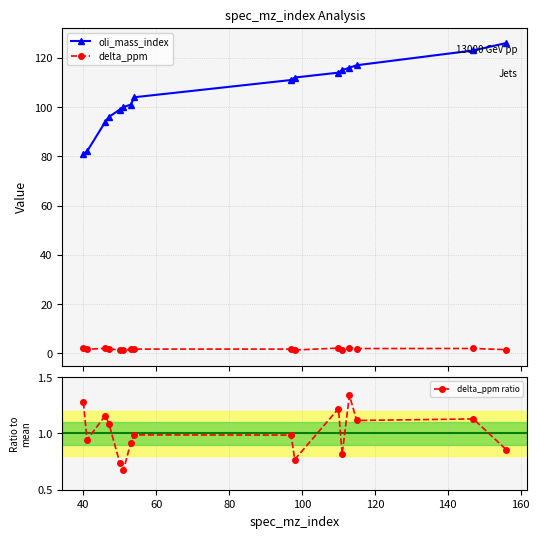

List the series in order of their peak value, lowest first.

delta_ppm ratio, delta_ppm, oli_mass_index